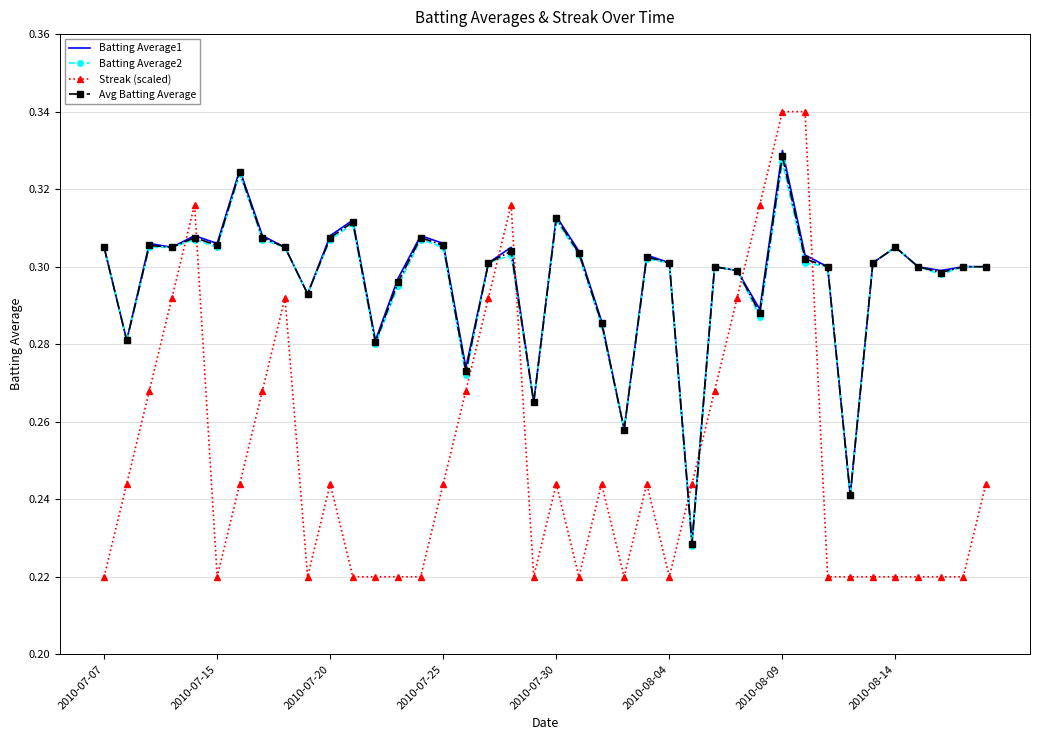

True or false: Streak (scaled) and Batting Average2 cross at least once.

True